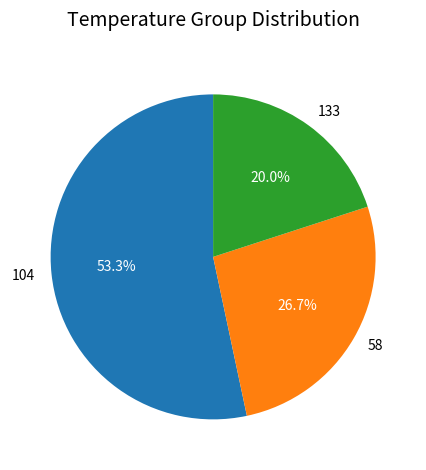

Which slice is the smallest?

133